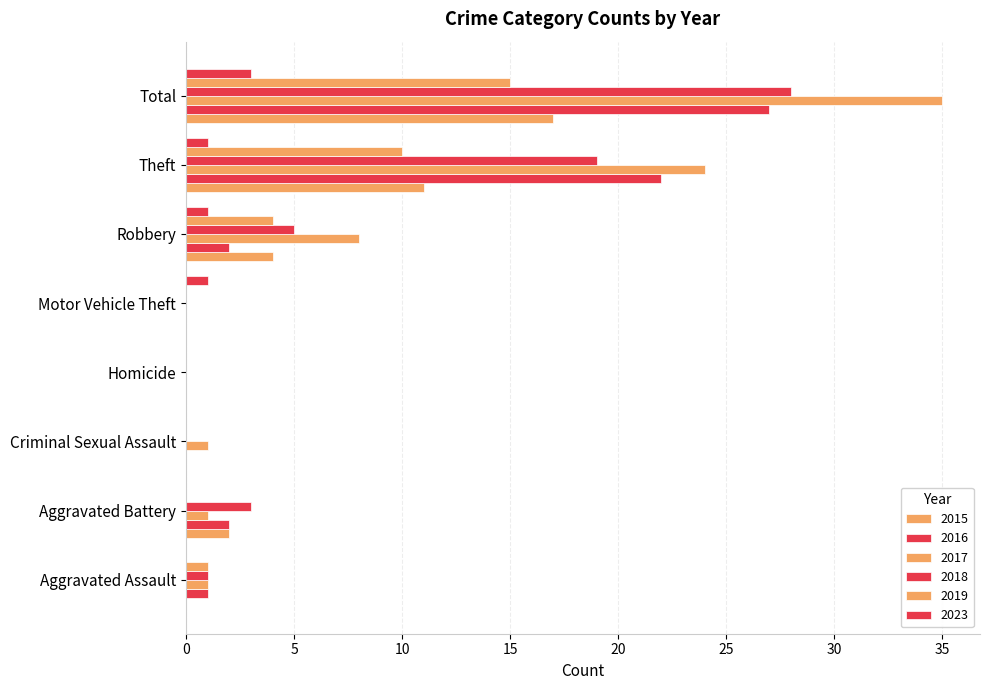

Which category has the lowest value in the 2019 series?

Aggravated Battery